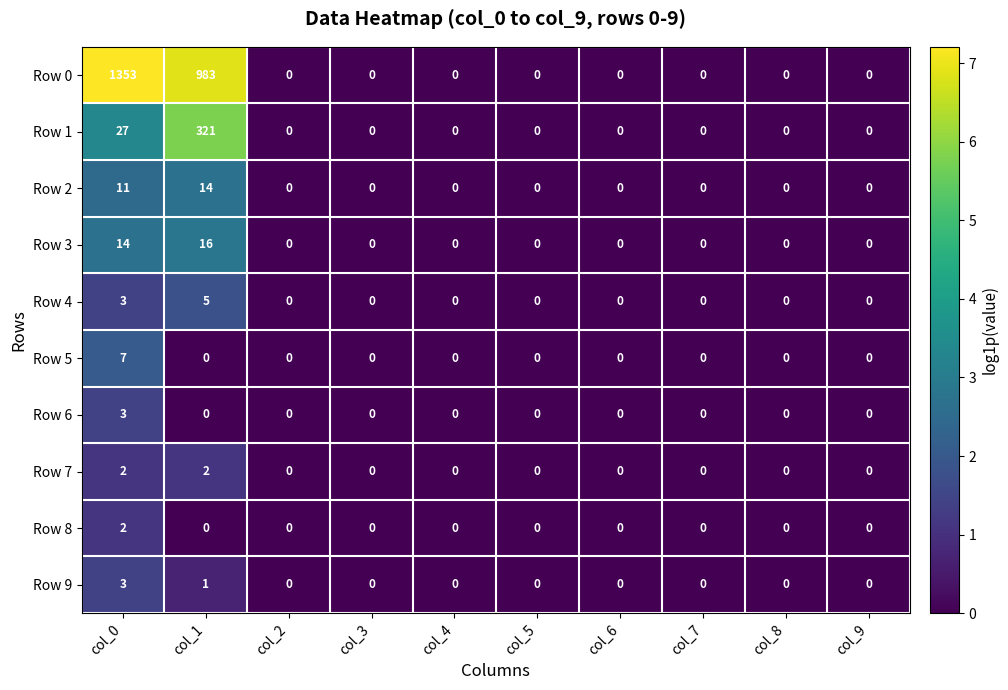

Count the Row 6 values in the range 0 to 1.

9